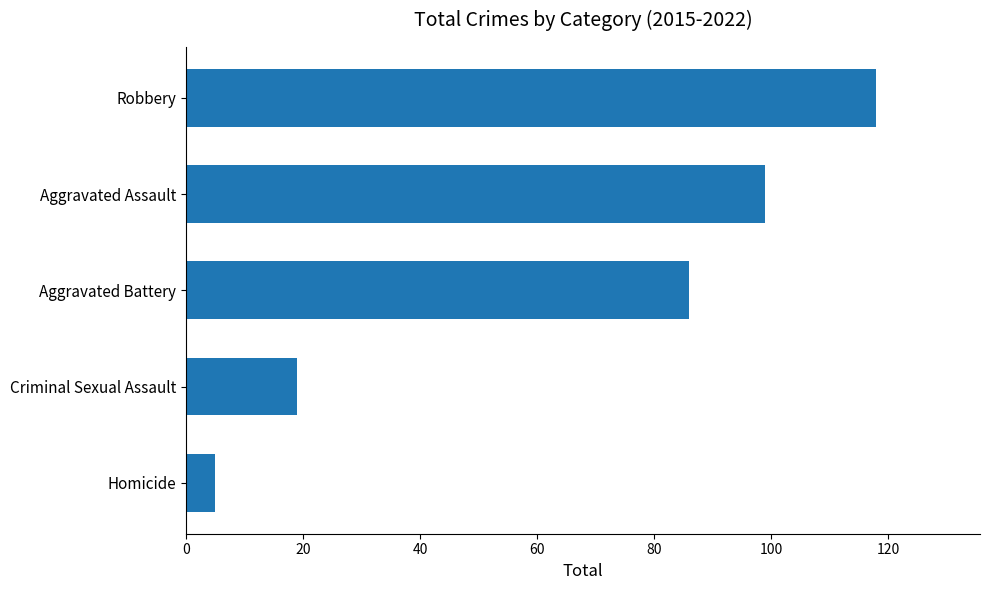

What is the difference between the values at Aggravated Battery and Aggravated Assault?

13